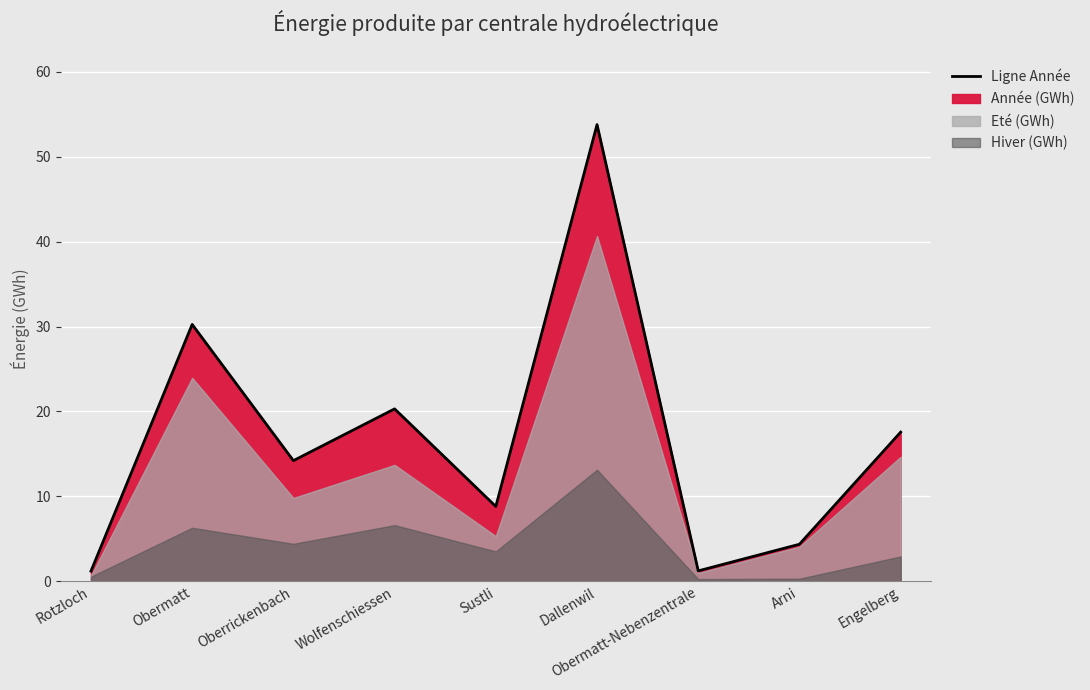

List the series in order of their peak value, lowest first.

Hiver (GWh), Eté (GWh), Année (GWh)